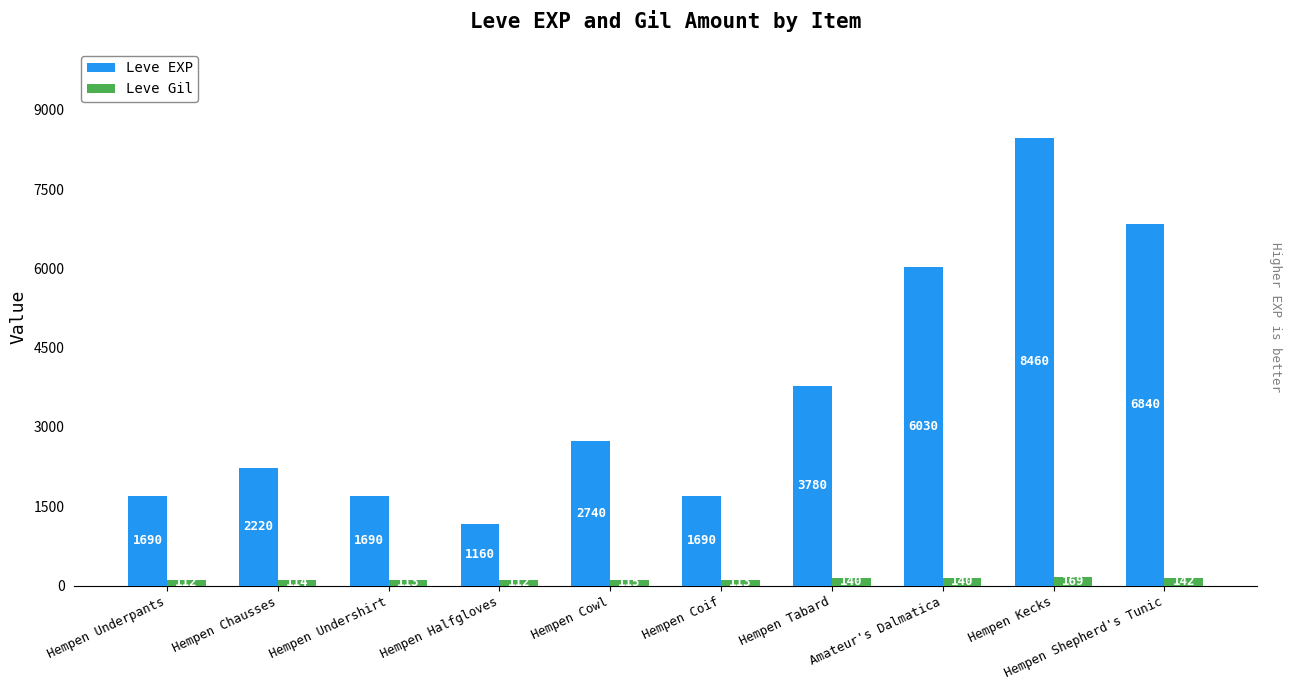

What is the difference between the second highest and minimum values in the Leve EXP series?

5680